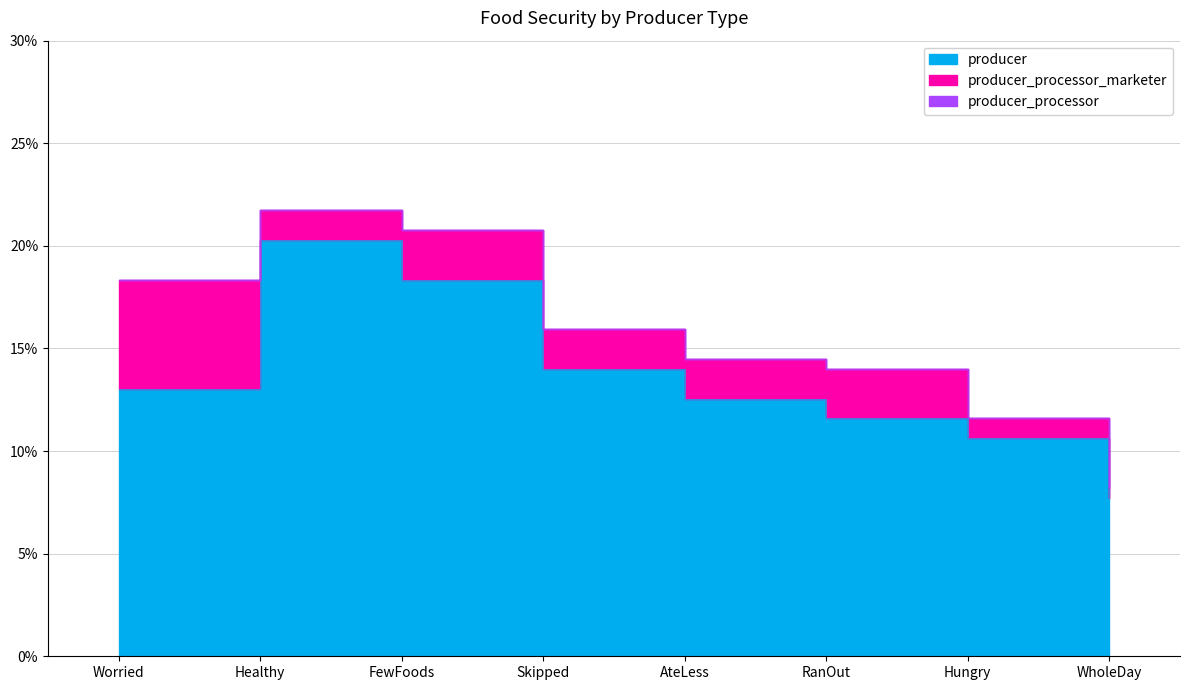

How many categories are shown in the chart?

8